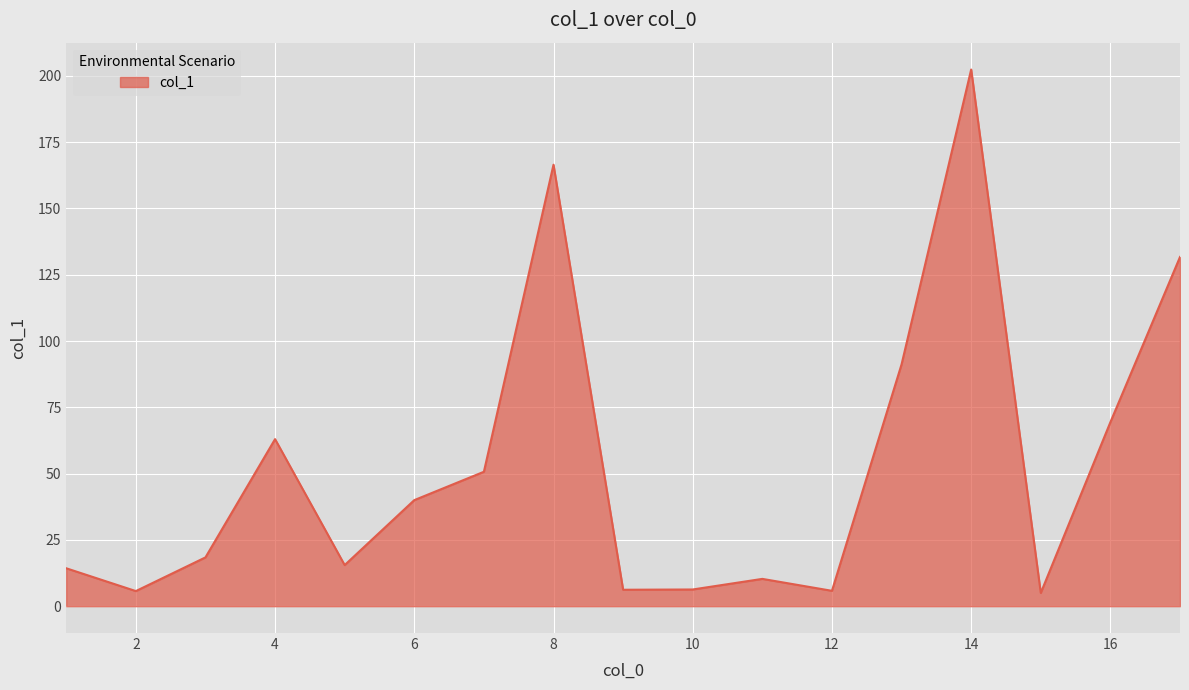

What is the greatest value displayed?

202.4